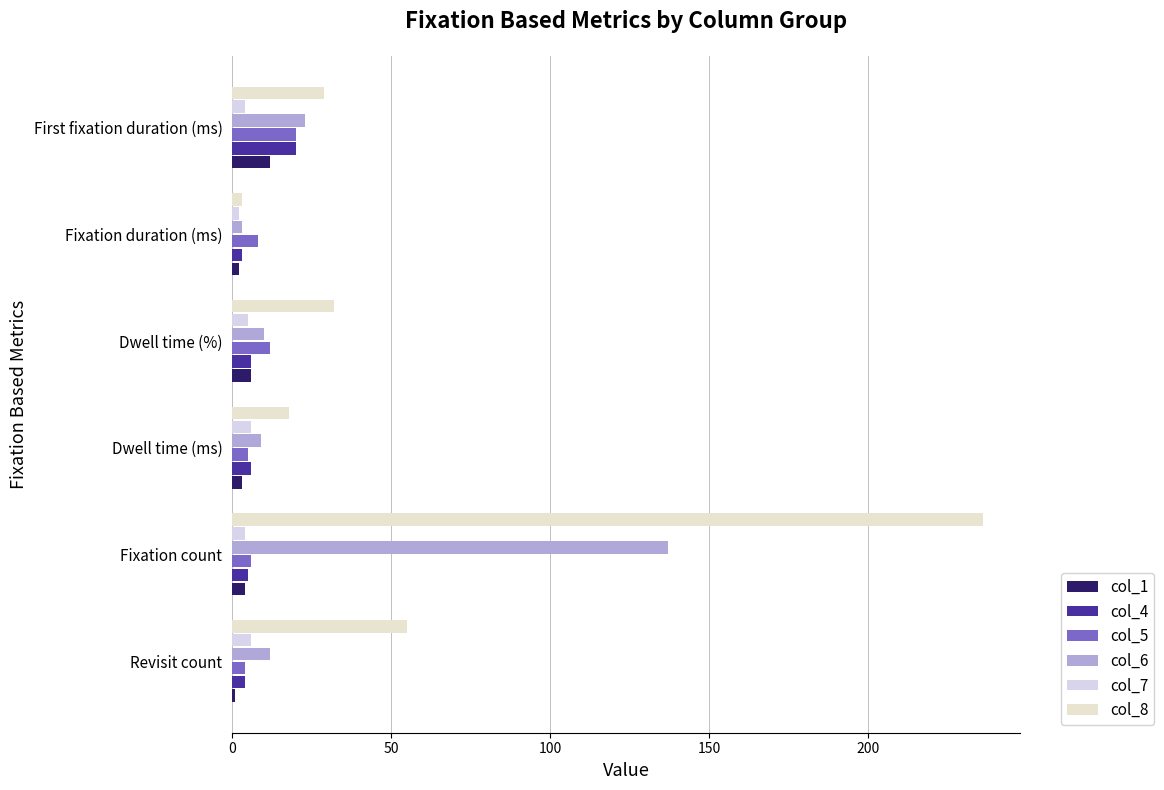

What is the highest value of the col_7 series?

6